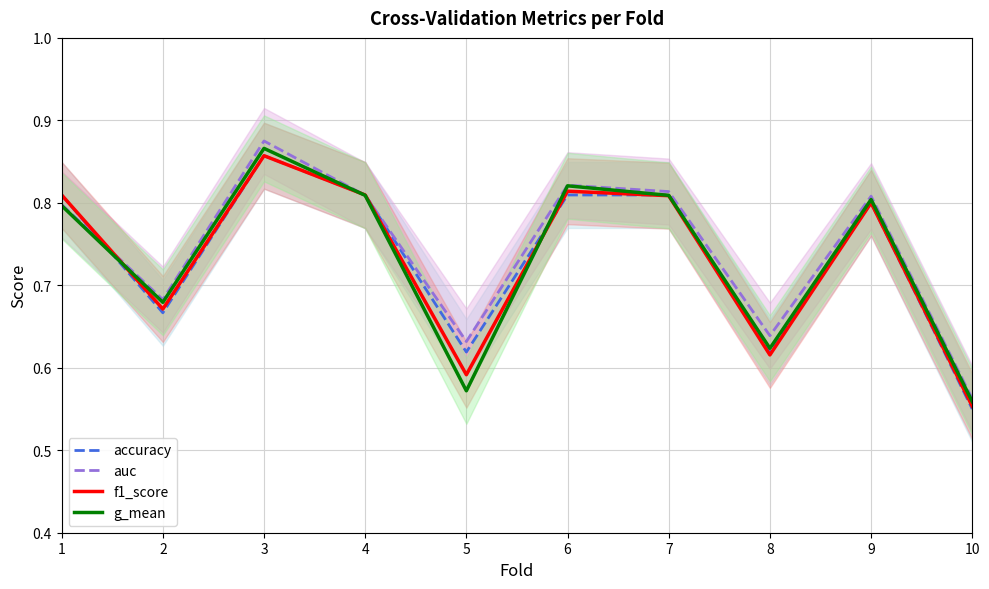

Rank the series at 4 from highest to lowest value.

accuracy, f1_score, auc, g_mean